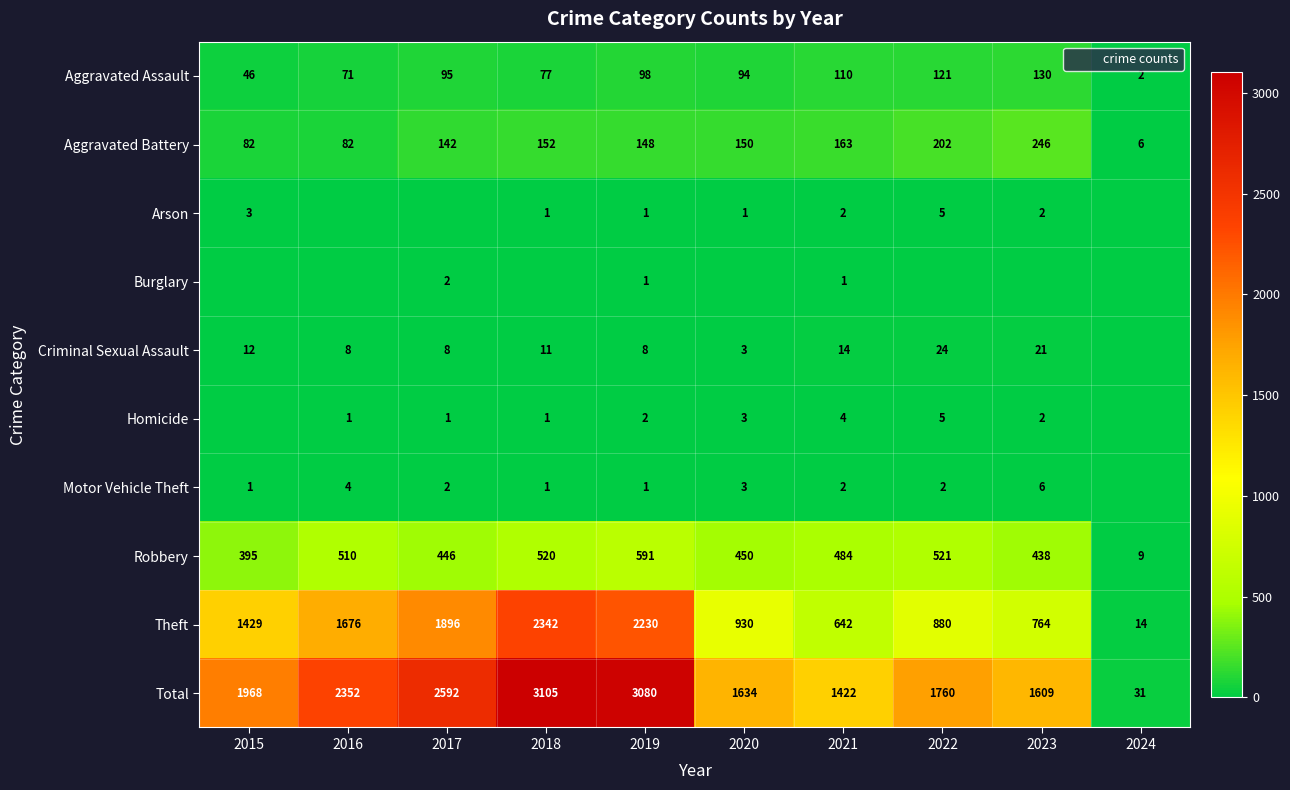

Is it true that Total equals 1760 at 2022?

True